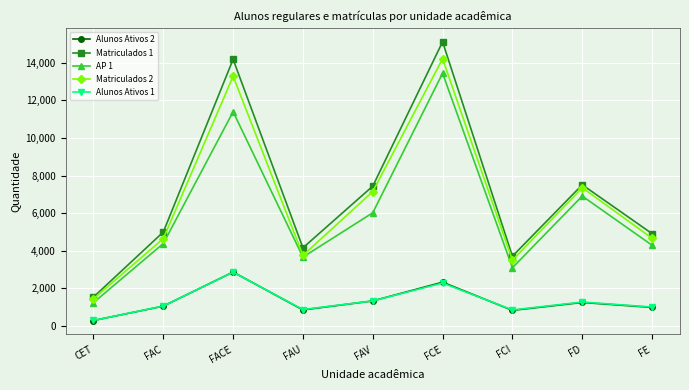

How many series are shown in this chart?

5